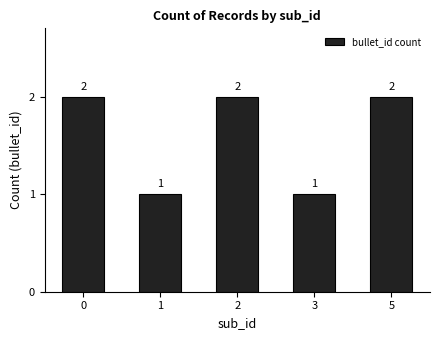

What is the ratio of the value at 5 to the value at 2?

1.0